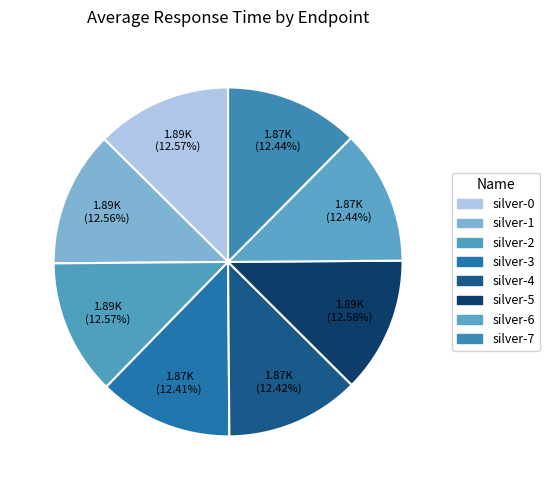

The silver-1 slice represents 21% of the pie. True or false?

False